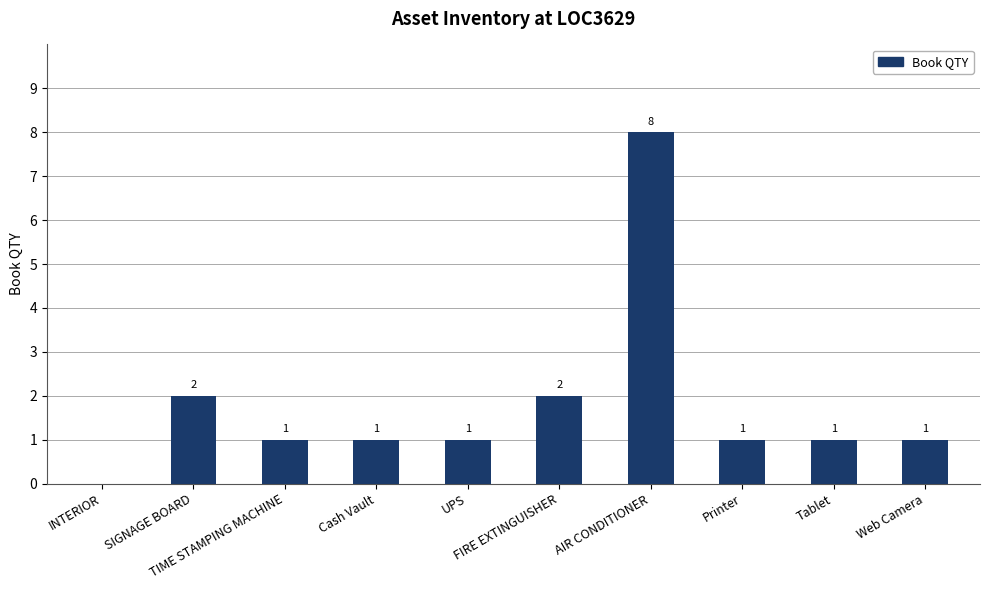

How many values are between 1 and 2?

8